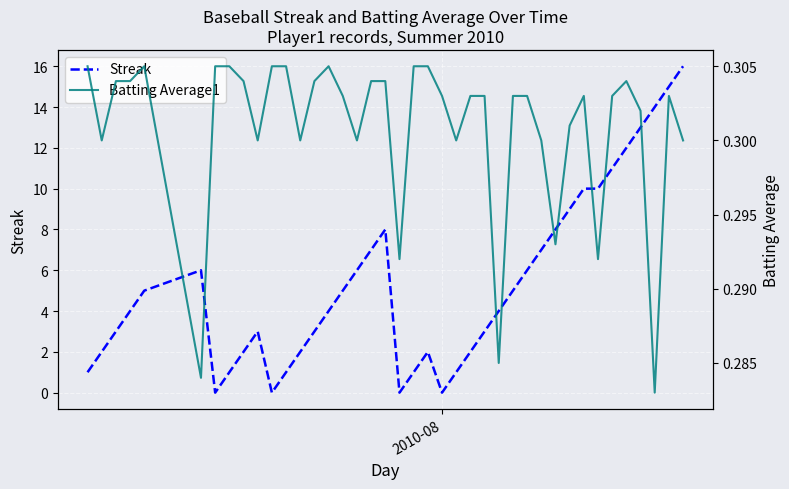

Which series ends up on top after the final intersection of Batting Average1 and Streak?

Streak